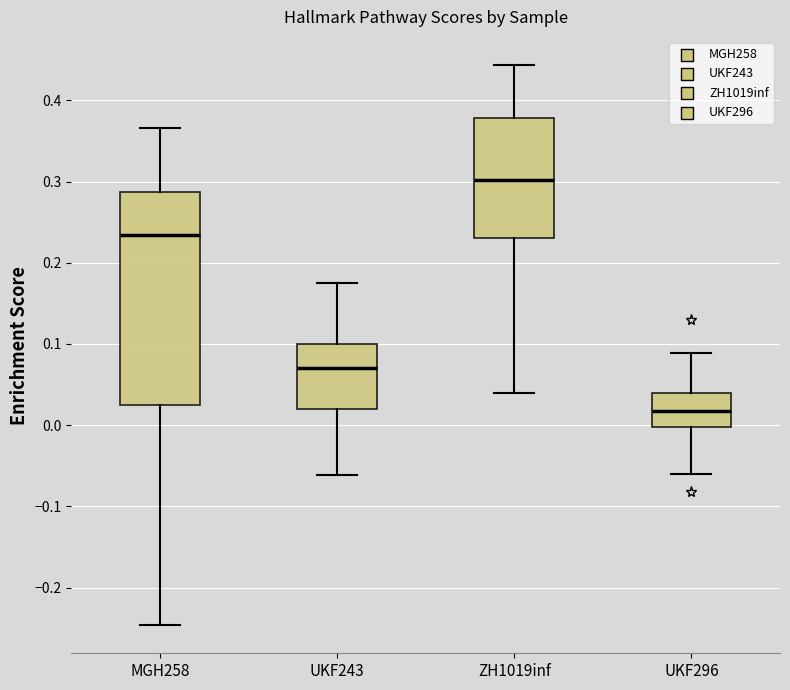

Reading left to right, read every box against the y-axis: the position of its median line, the range the box covers, and the ends of its whiskers. The values are not printed on the chart, so give them approximately, as read against the axis.

MGH258: median 0.23, box 0.03 to 0.29, whiskers -0.25 to 0.37
UKF243: median 0.07, box 0.02 to 0.10, whiskers -0.06 to 0.18
ZH1019inf: median 0.30, box 0.23 to 0.38, whiskers 0.04 to 0.44
UKF296: median 0.02, box 0.00 to 0.04, whiskers -0.06 to 0.09